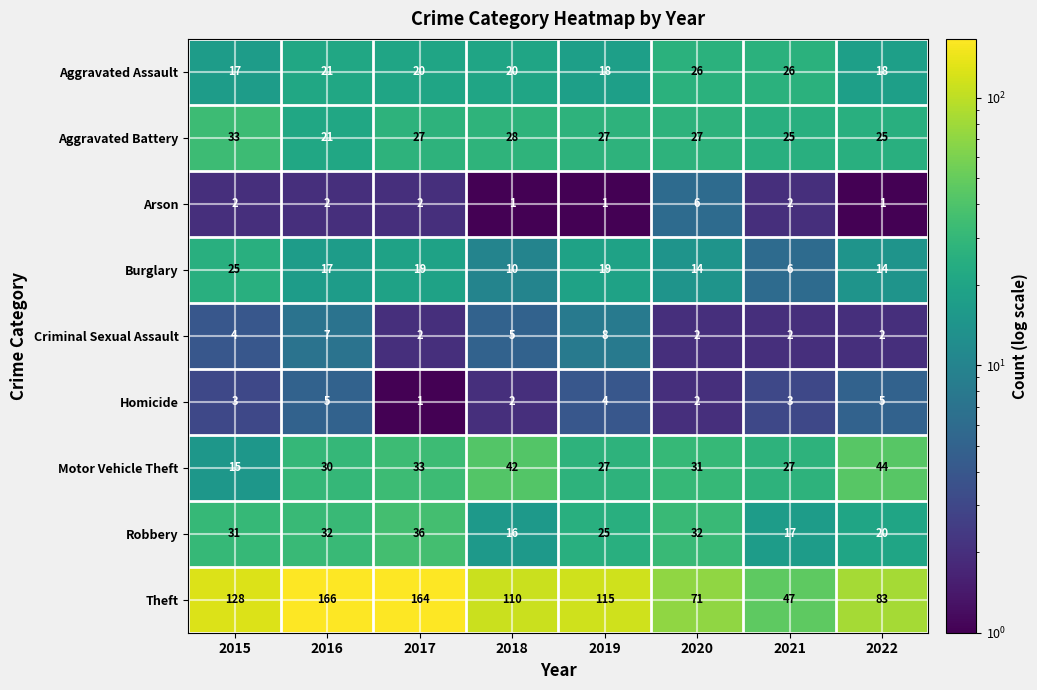

How many Arson values are between 1 and 2?

7